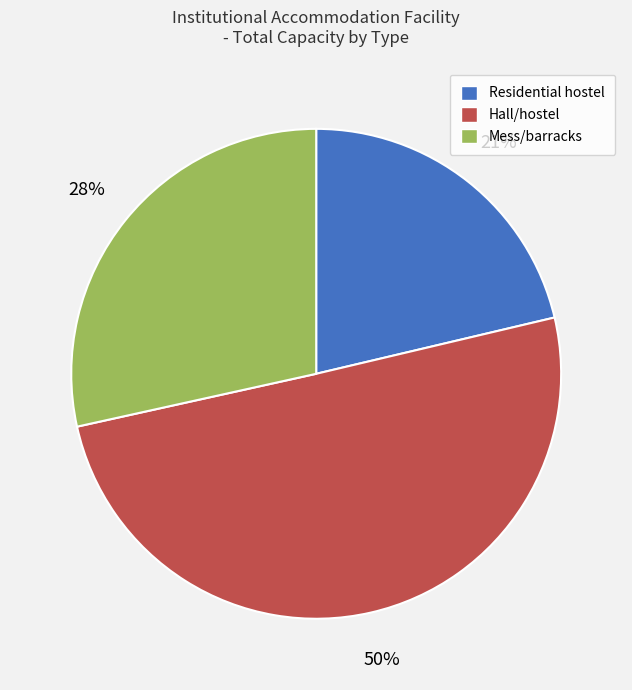

Is it true that Mess/barracks is 28% of the pie?

True